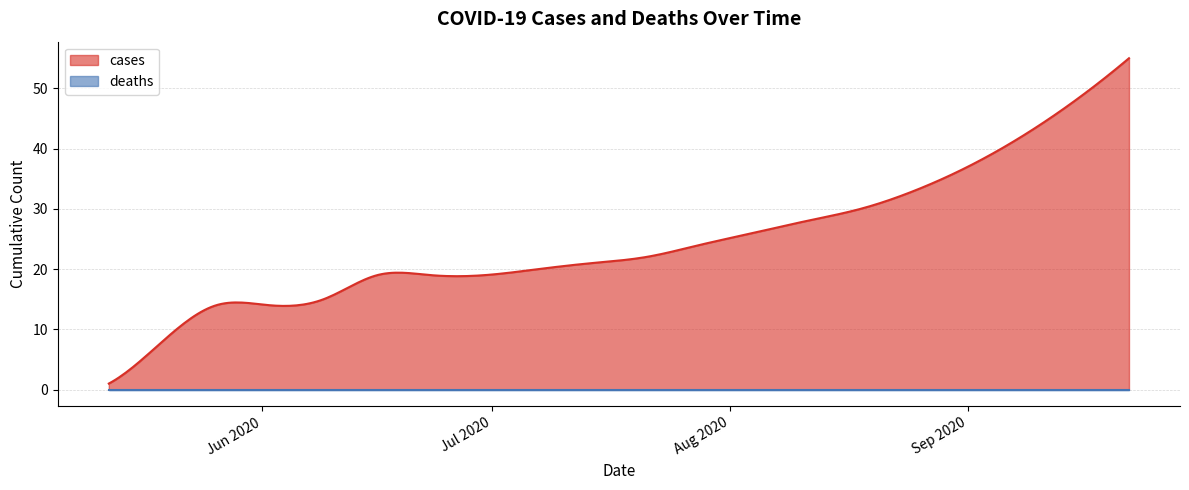

At how many categories does at least one series exceed 15?

15